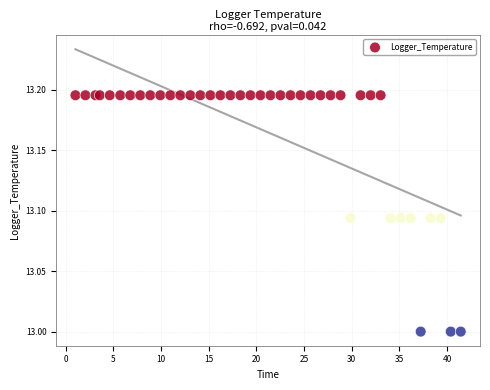

What is the range of X values (max minus min)?

40.4